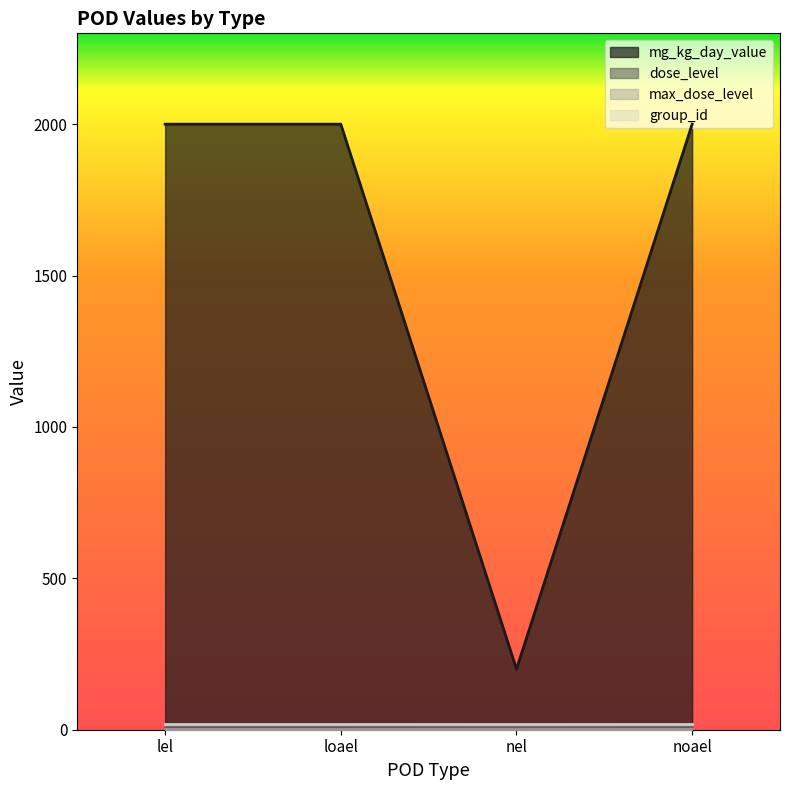

What is the difference between the second highest and minimum values in the mg_kg_day_value series?

1800